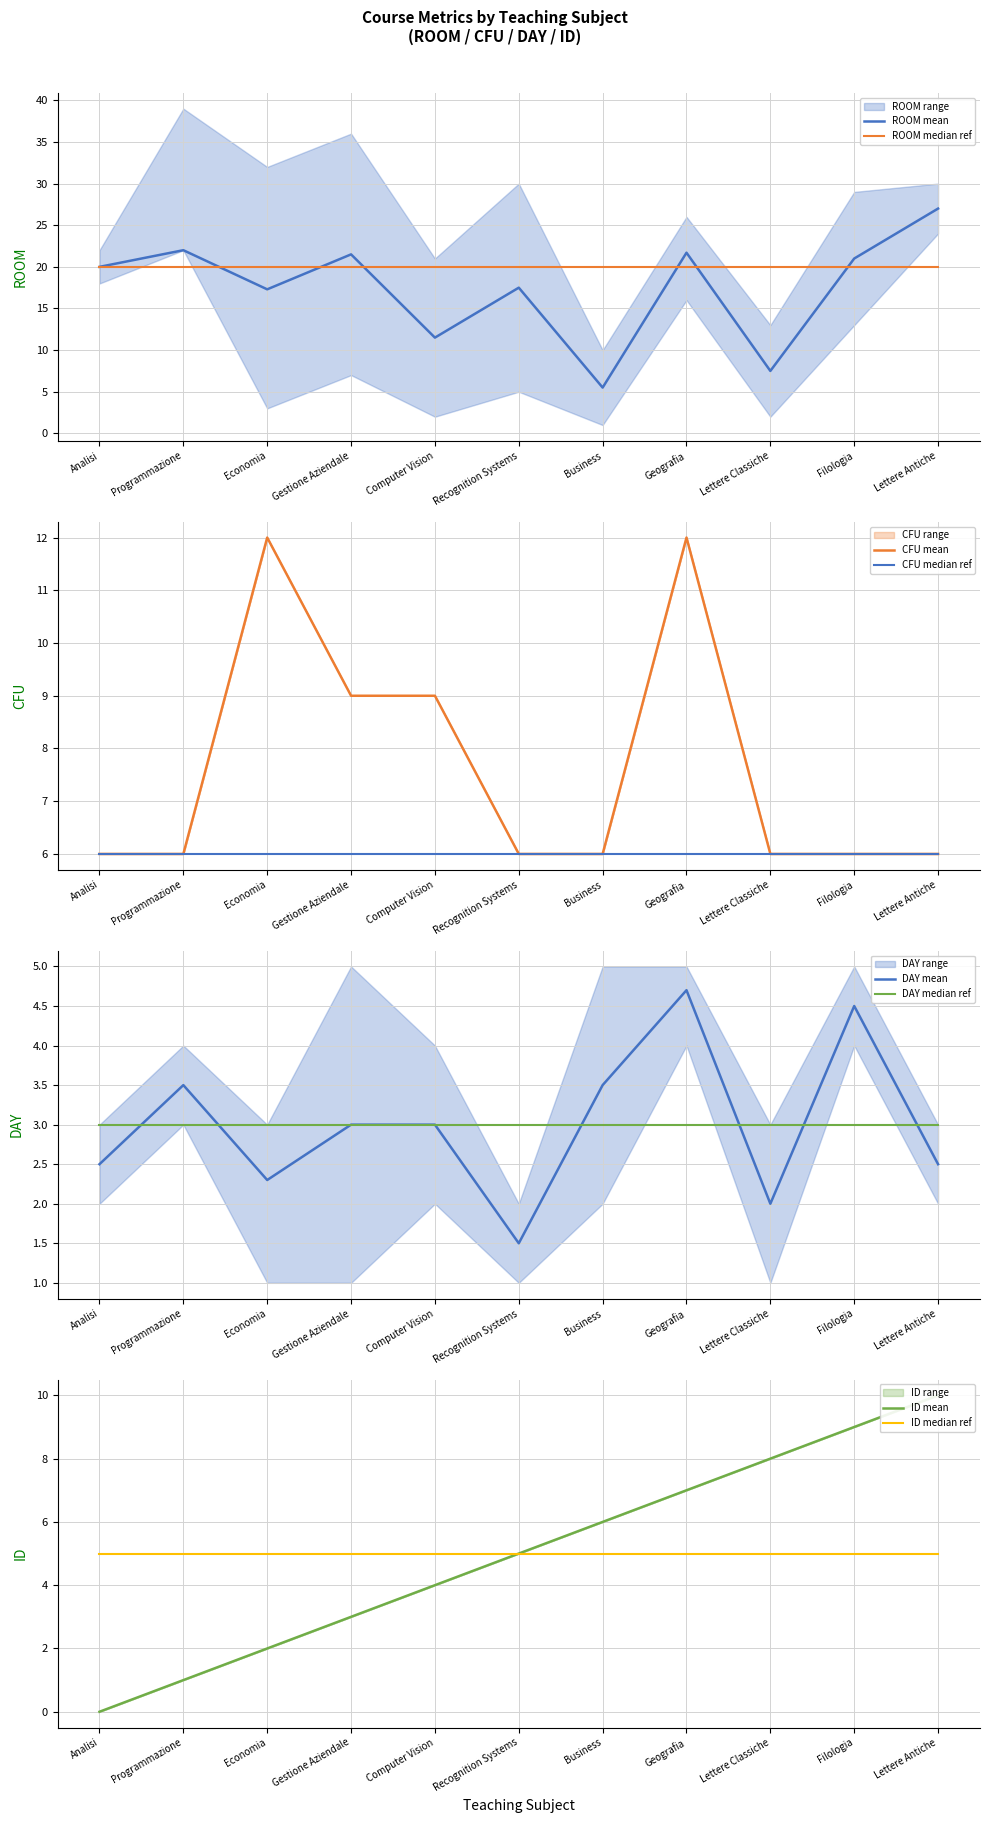

What is the maximum value for CFU mean?

12